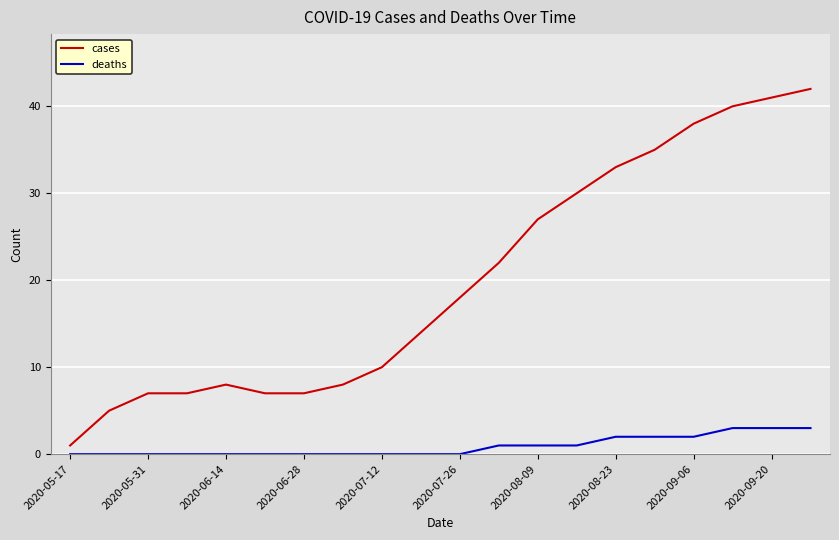

Which series has the widest spread of values?

cases